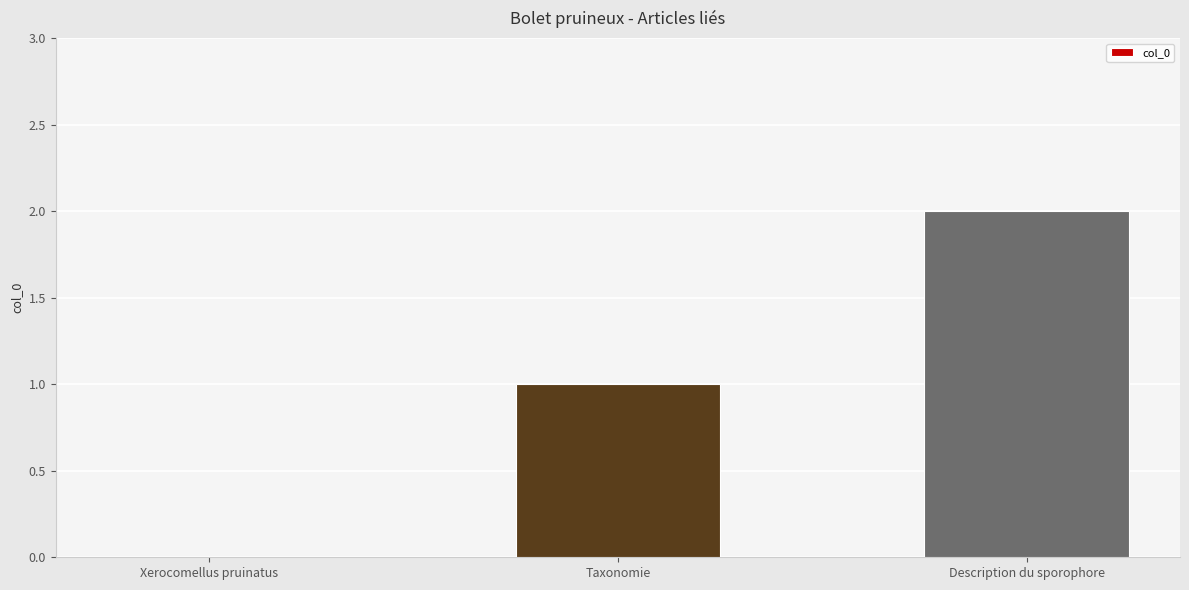

Which has a higher value, Description du sporophore or Taxonomie?

Description du sporophore